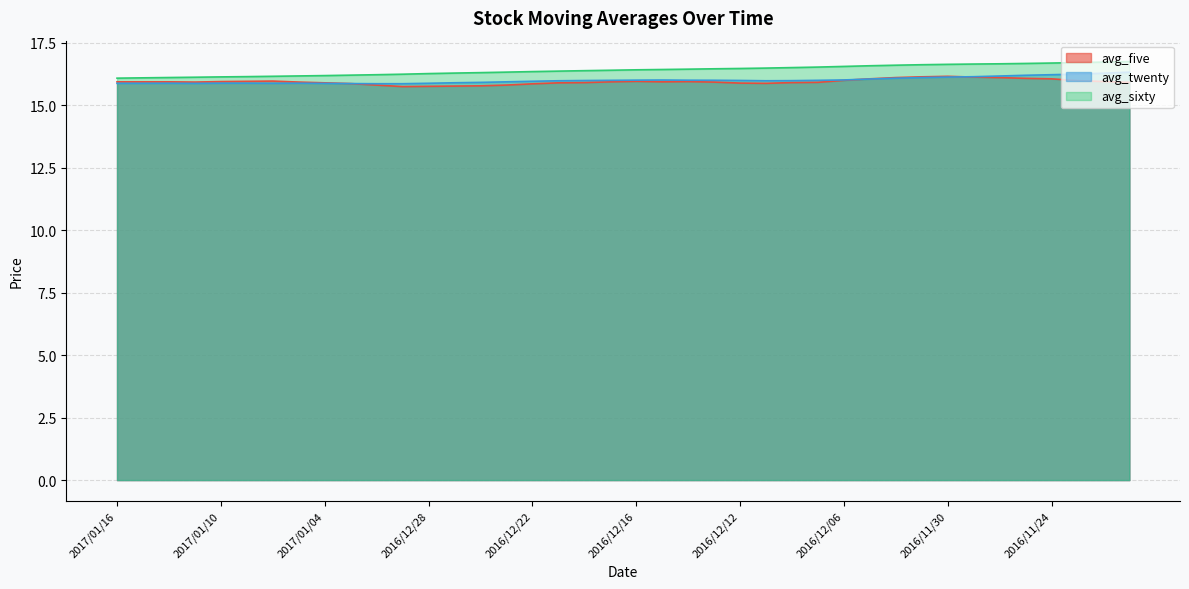

What value does the avg_five series have at 2017/01/13?

15.9